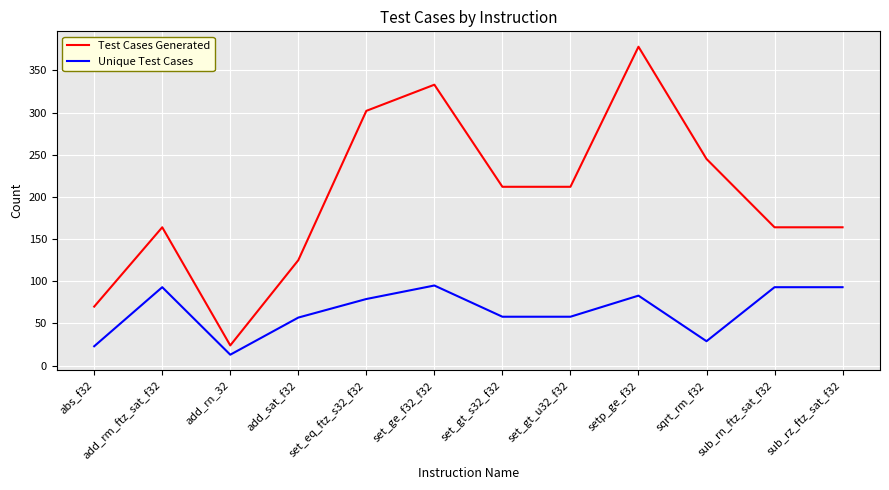

True or false: Test Cases Generated has a value of 212 at set_gt_u32_f32.

True